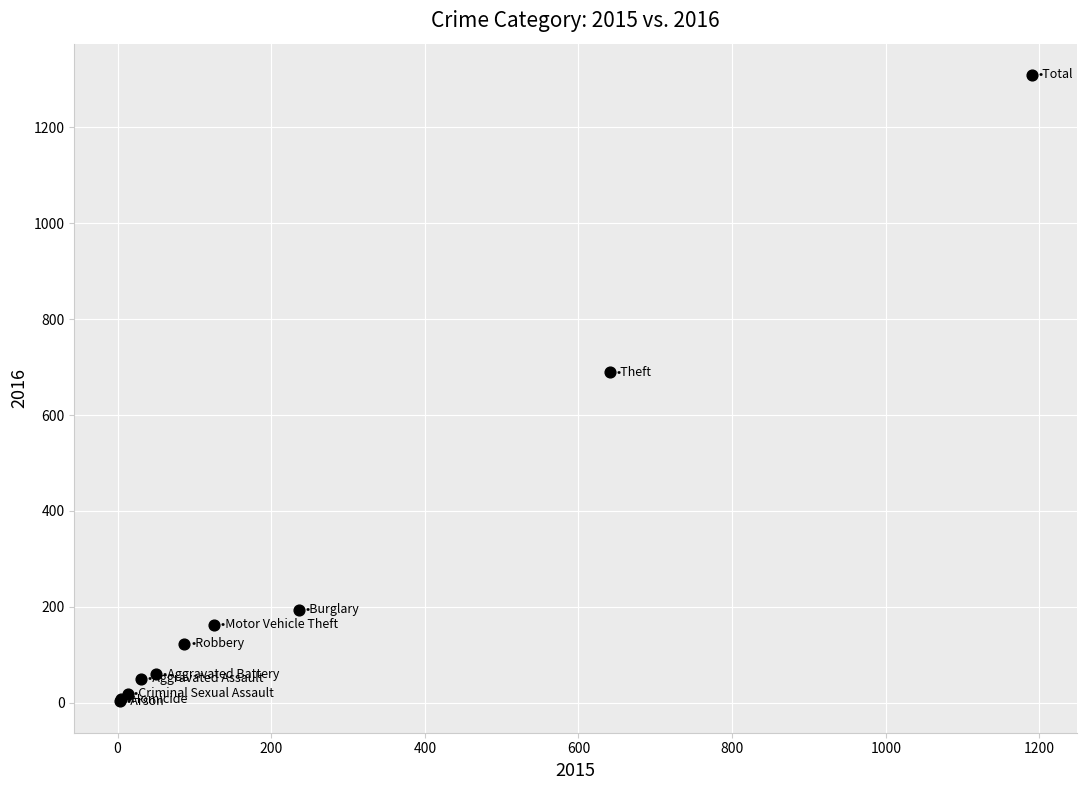

What Y value in the scatter plot is closest to 656?

689